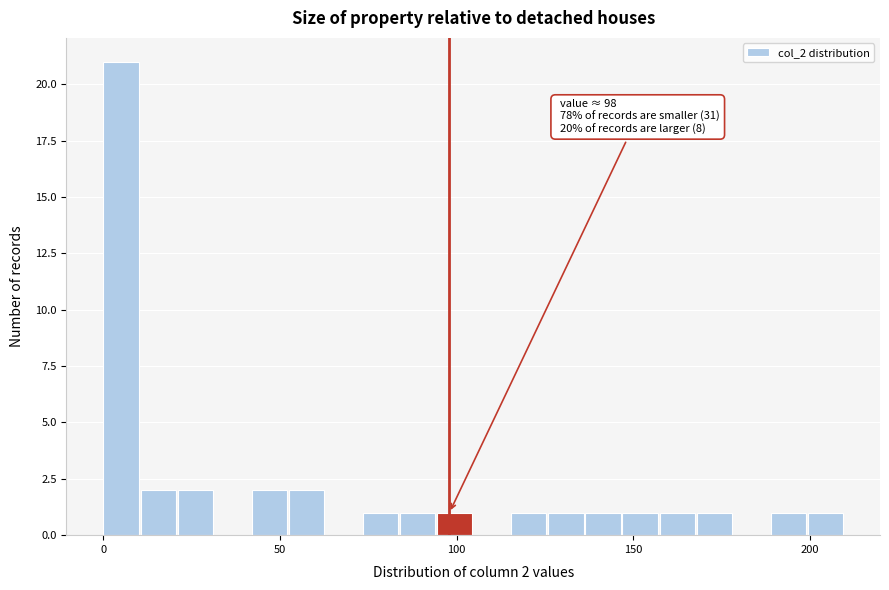

Read against the x-axis, roughly where is the centre of the tallest bar?

5